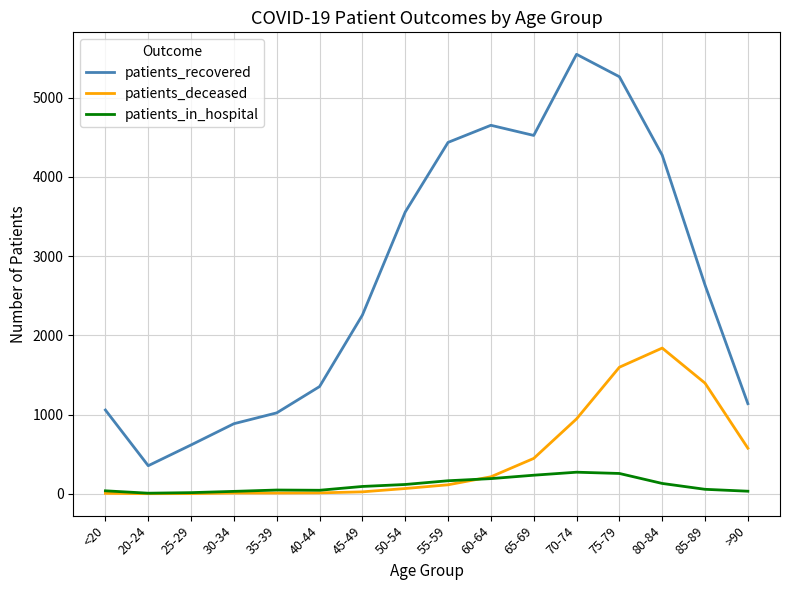

The value of patients_recovered at 45-49 is 1461. True or false?

False